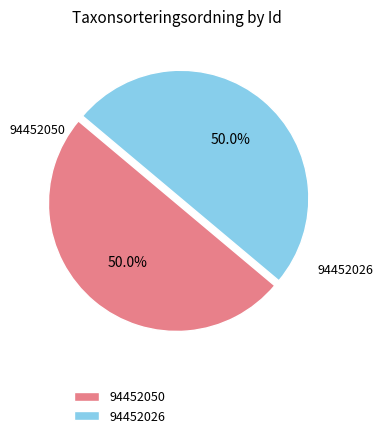

Combined, what portion of the pie is 94452026 and 94452050?

100.0%